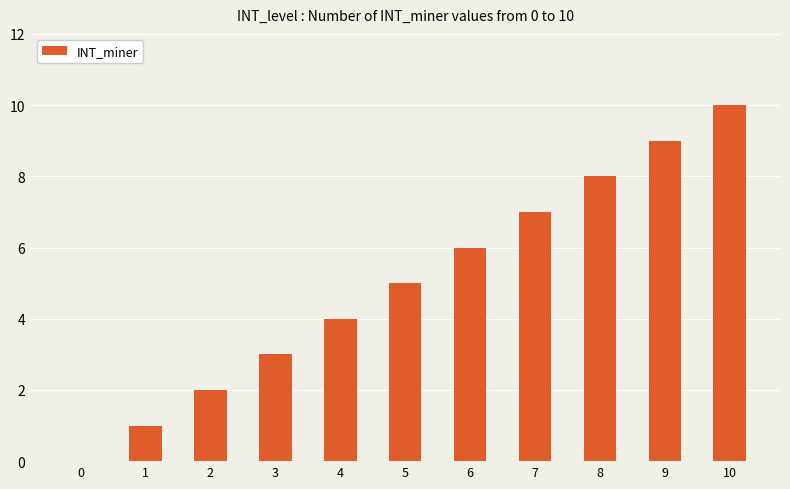

Reading left to right, what are all the values shown in this chart?

0	1	2	3	4	5	6	7	8	9	10